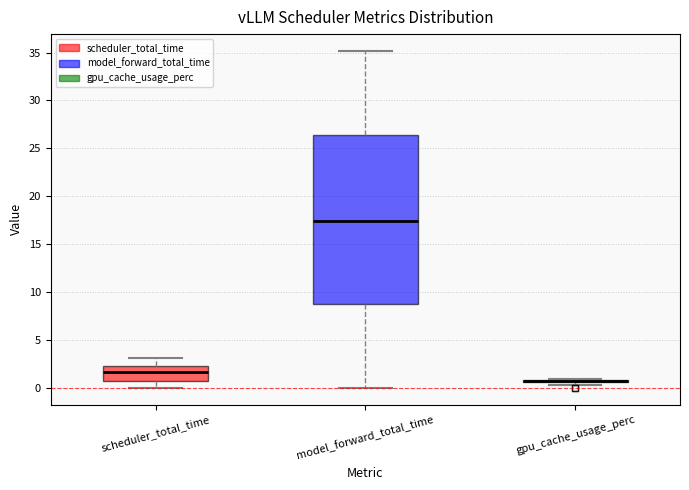

Comparing the boxes themselves (not the whiskers), which one is the tallest?

model_forward_total_time